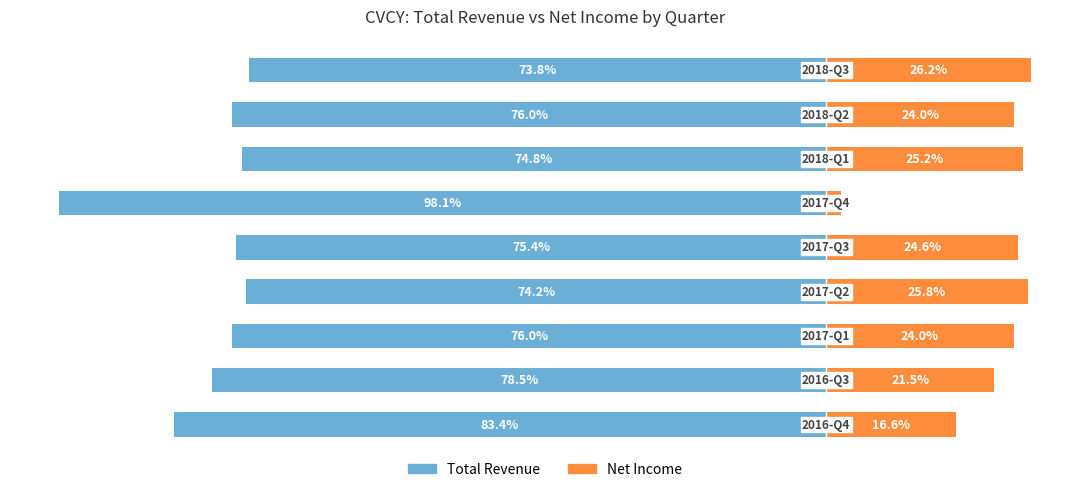

At how many categories does at least one series exceed -88?

9